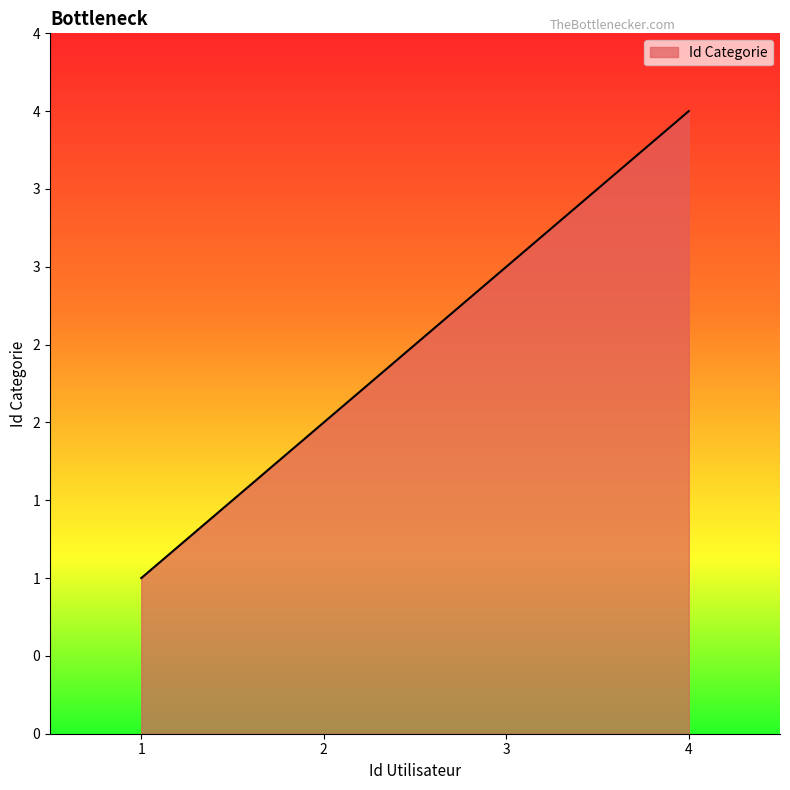

Is this an area chart (filled region under the line)?

Yes